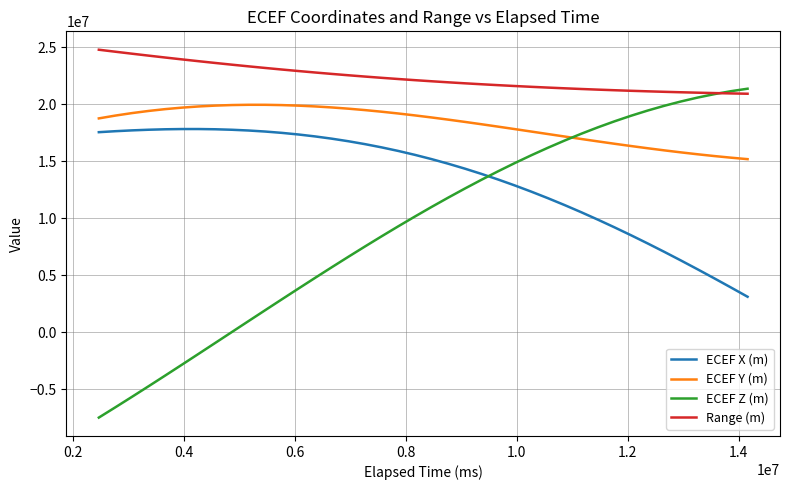

What is the difference between the maximum and minimum values in the ECEF Y (m) series?

4767293.1